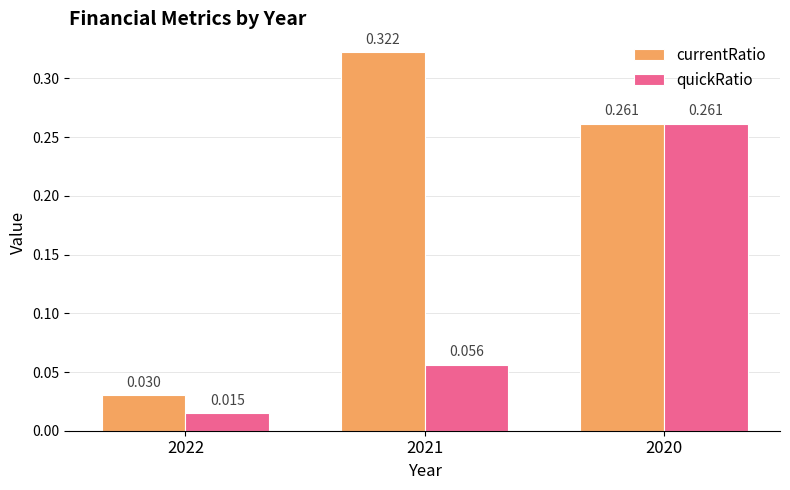

Which series has the largest total across all categories?

currentRatio